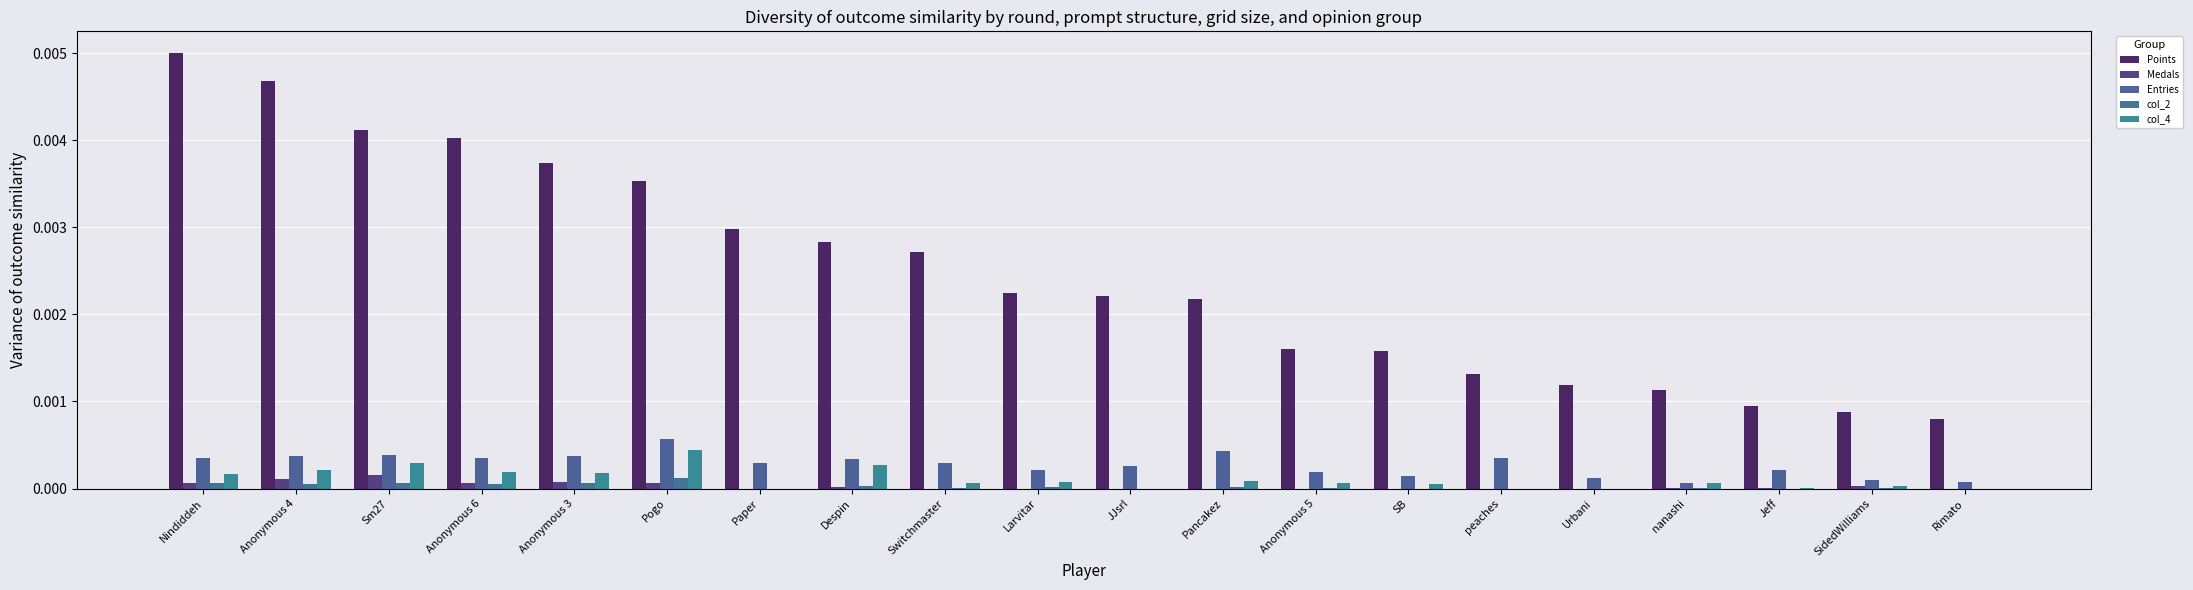

Which series has the largest total across all categories?

Points